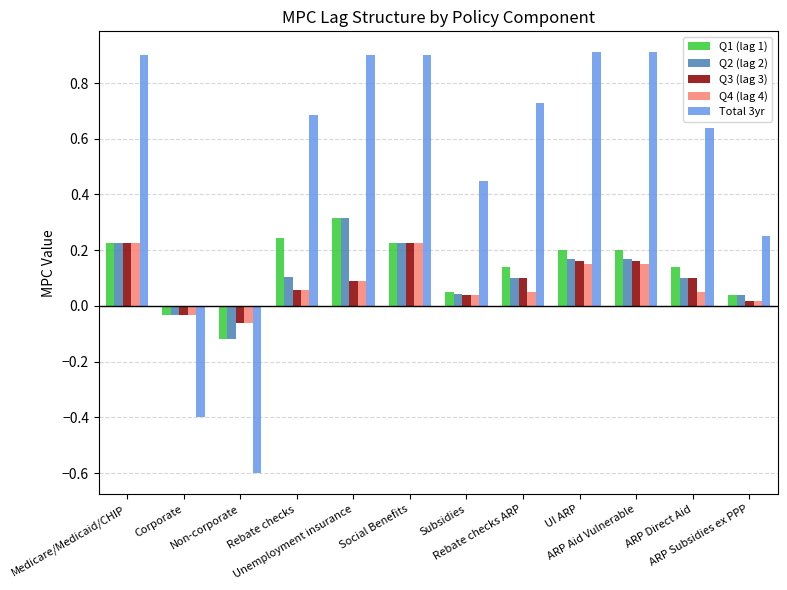

Which series has the largest range (max minus min)?

Total 3yr